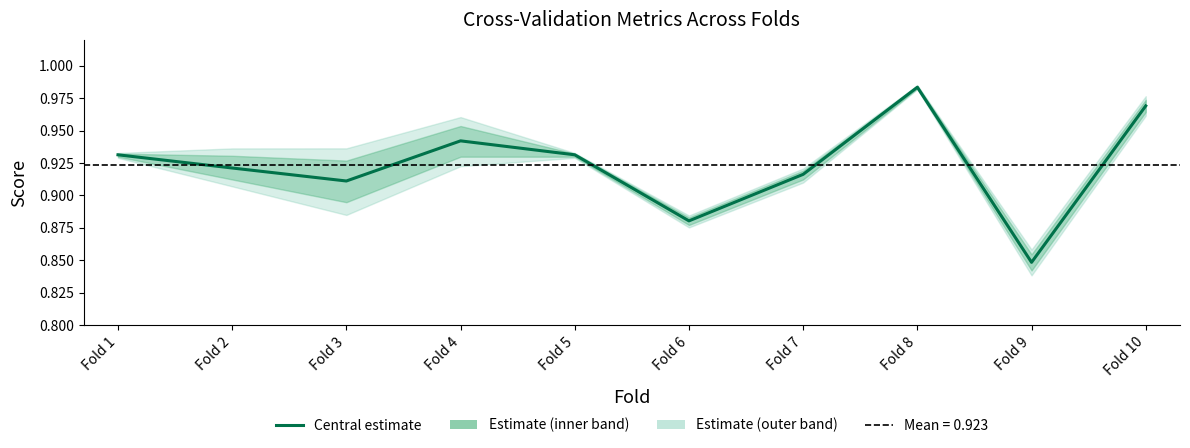

Reading right to left, extract all data points from this chart.

Fold 10=1.0	Fold 9=0.8	Fold 8=1.0	Fold 7=0.9	Fold 6=0.9	Fold 5=0.9	Fold 4=0.9	Fold 3=0.9	Fold 2=0.9	Fold 1=0.9